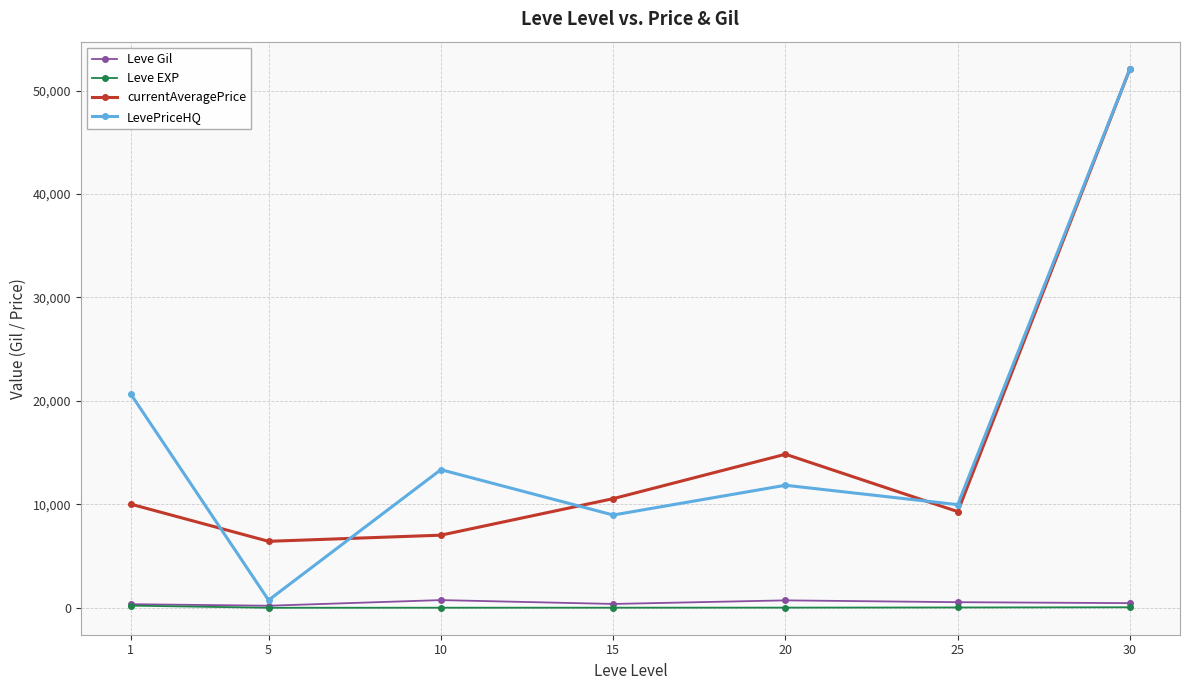

What is the difference between the second highest and second lowest values in the currentAveragePrice series?

7824.8